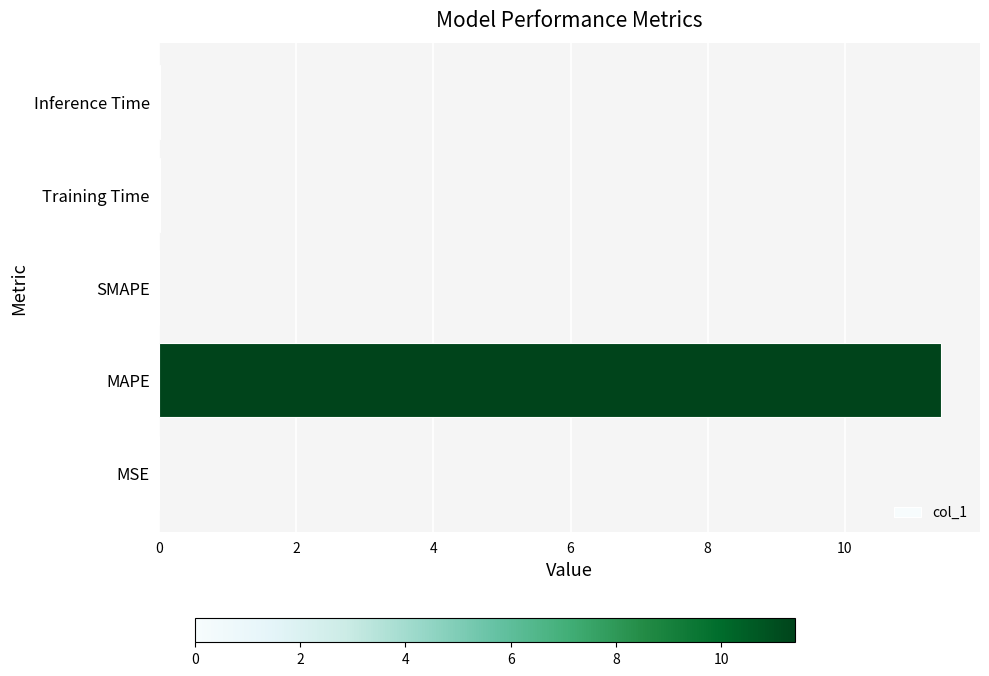

Are the bars grouped side by side (vs. stacked)?

No